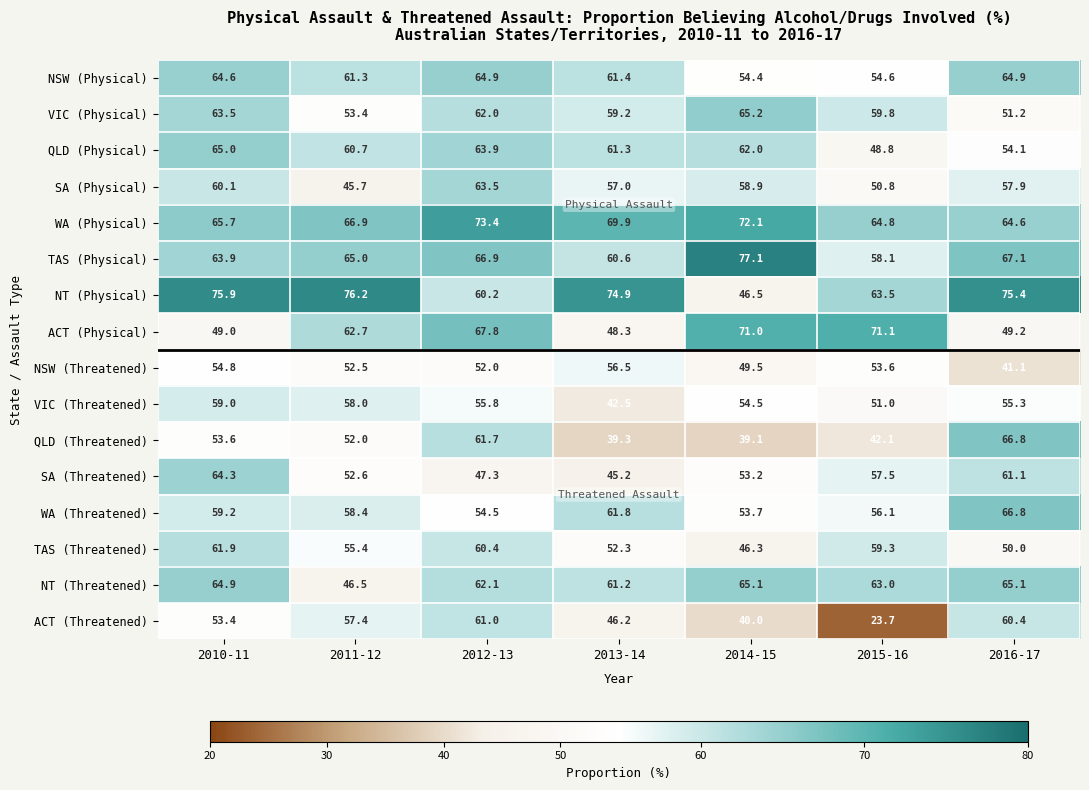

Where is NSW (Physical) nearest to the value 59?

2011-12